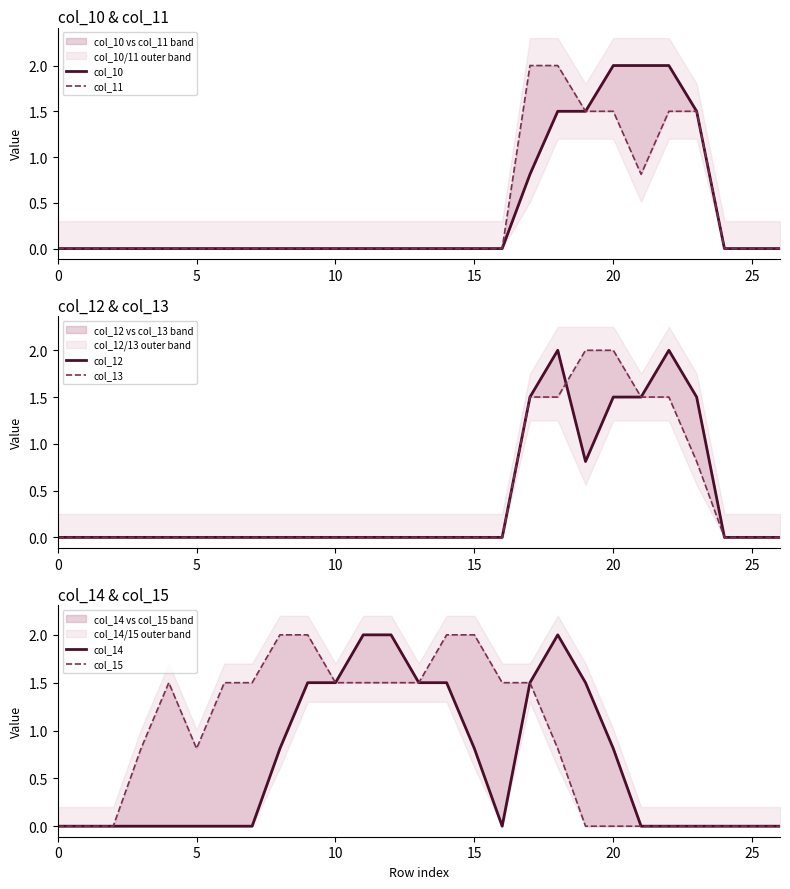

Which series has the widest spread of values?

col_10